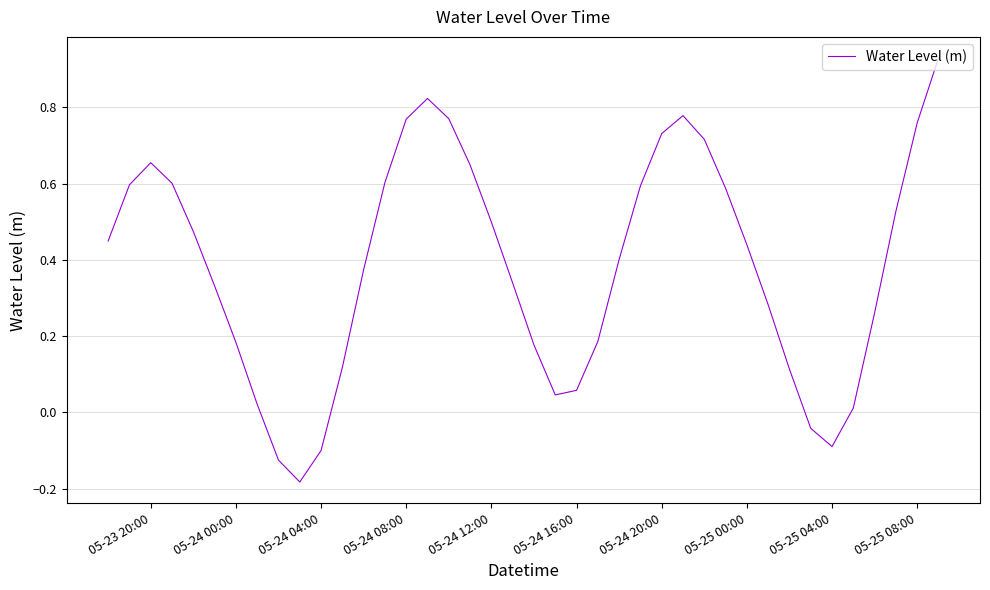

What is the difference between the maximum and minimum values?

1.1